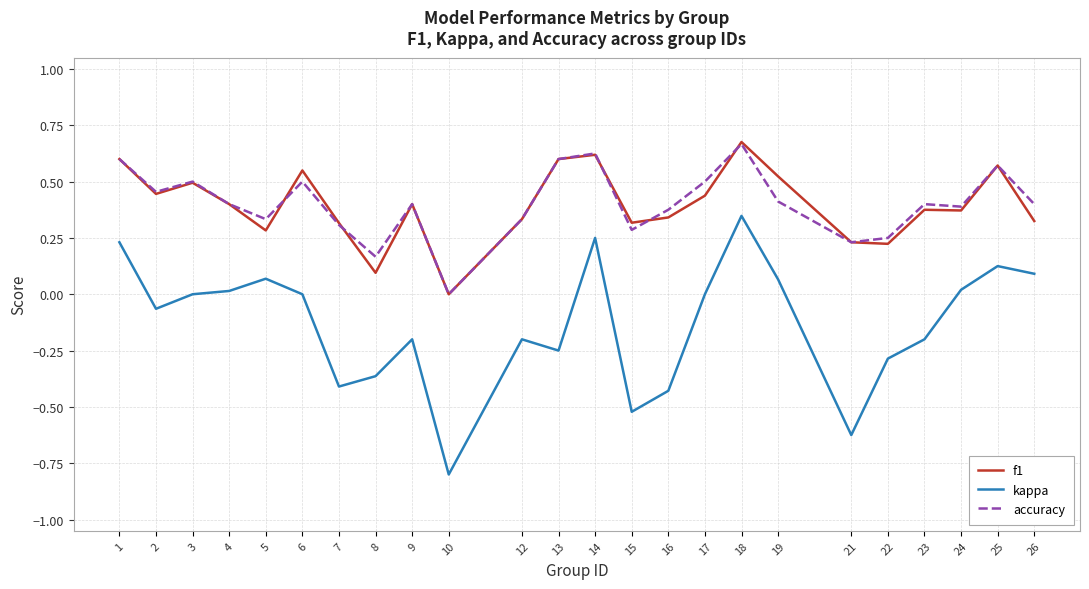

Which series has the largest range (max minus min)?

kappa